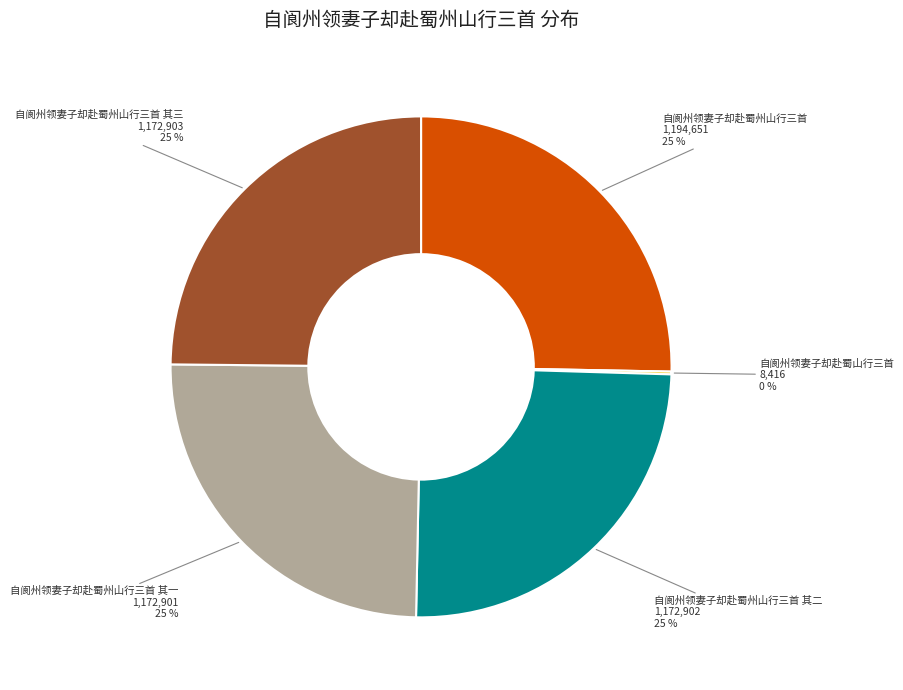

To the nearest percent, what is the difference between the largest and smallest slice percentages?

25%